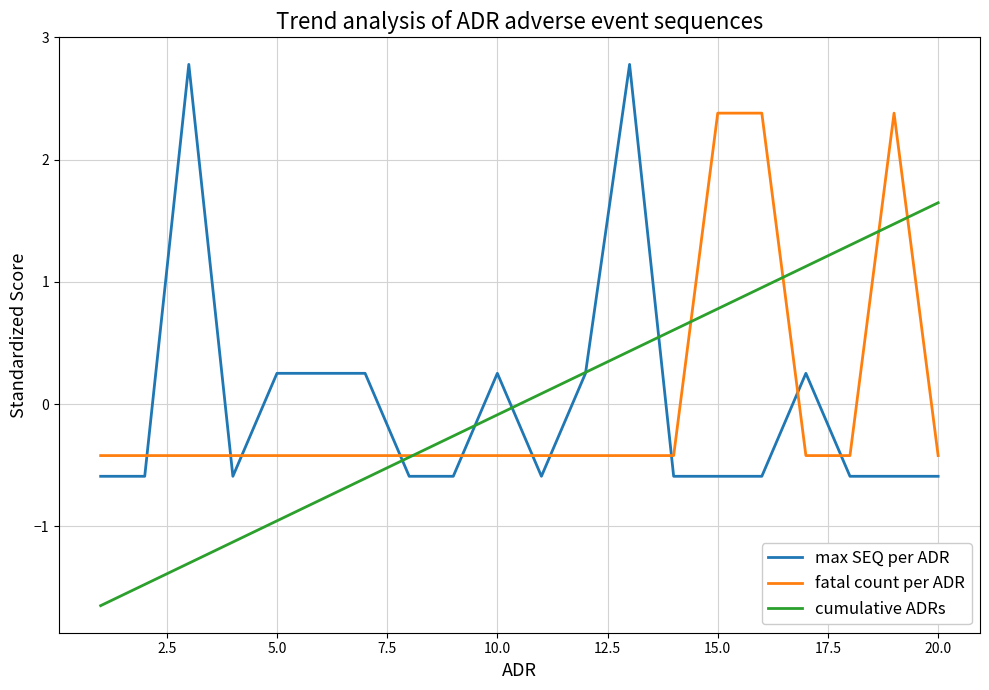

How many lines are shown in the chart?

3